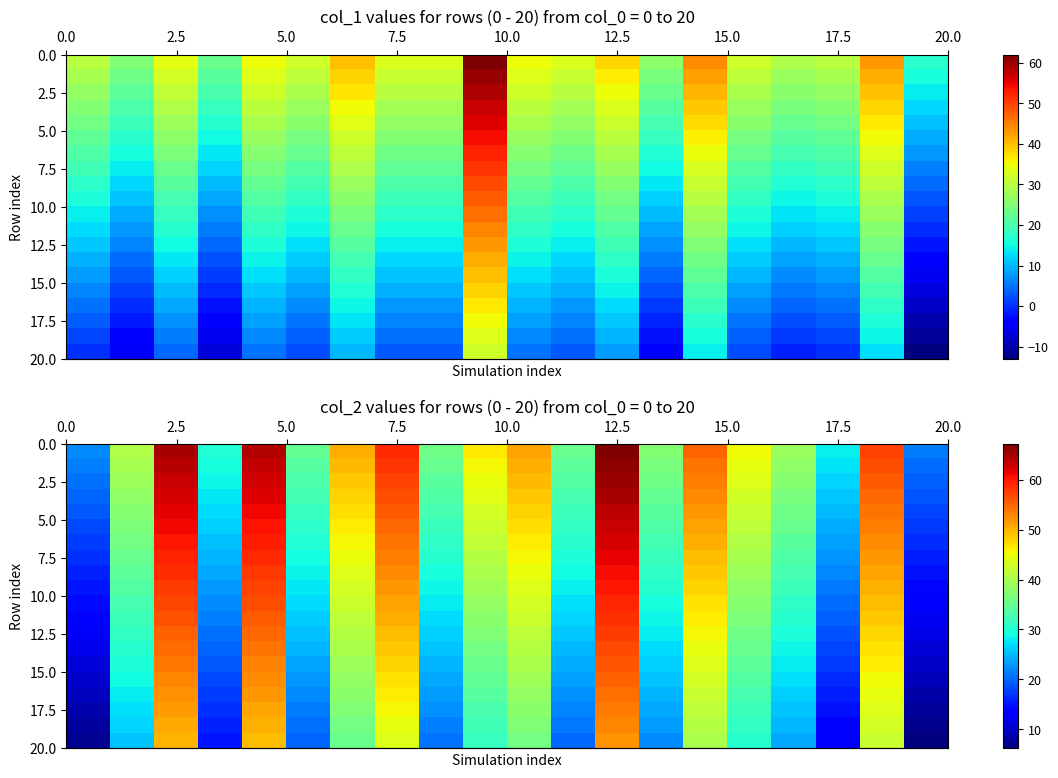

Which category has the lowest value across all series?

19